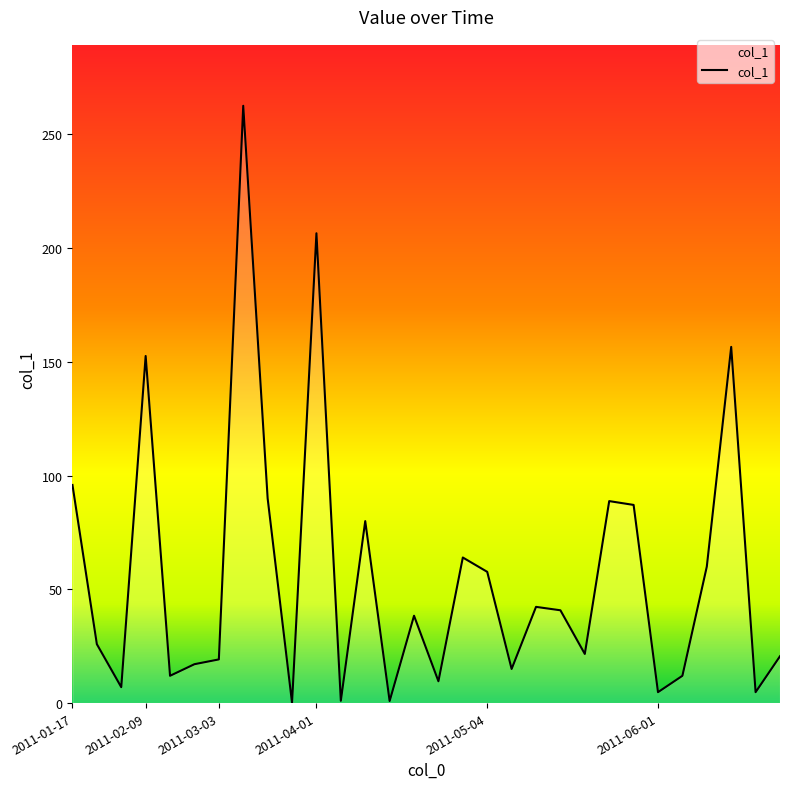

What is the difference between the maximum and minimum values?

262.5